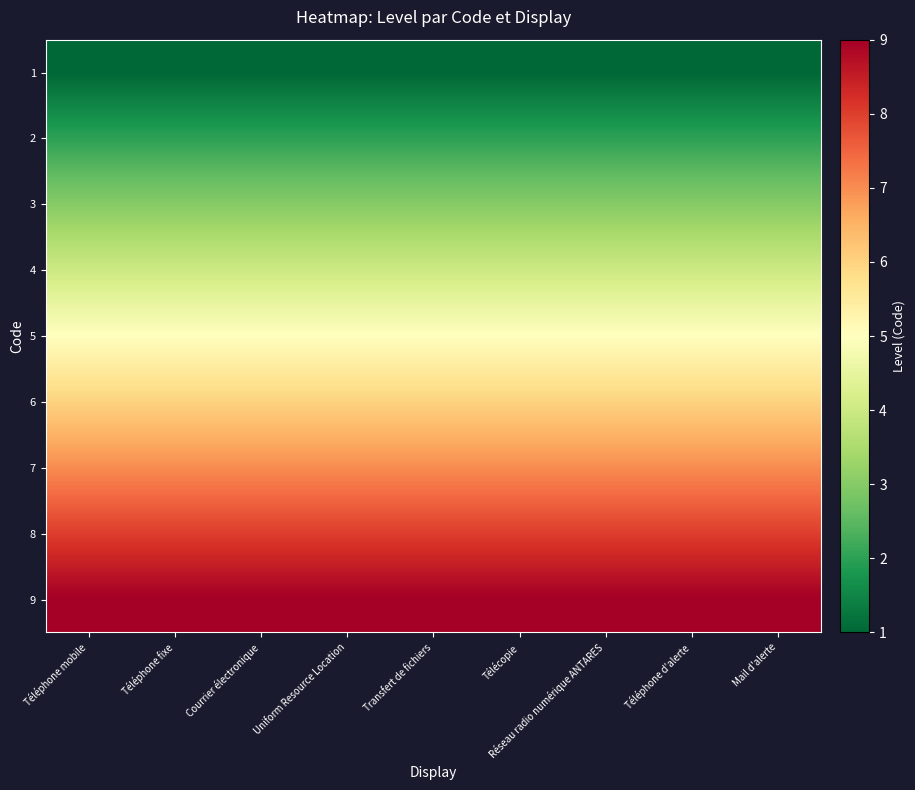

Between Uniform Resource Location and Téléphone d'alerte, which is larger?

Uniform Resource Location